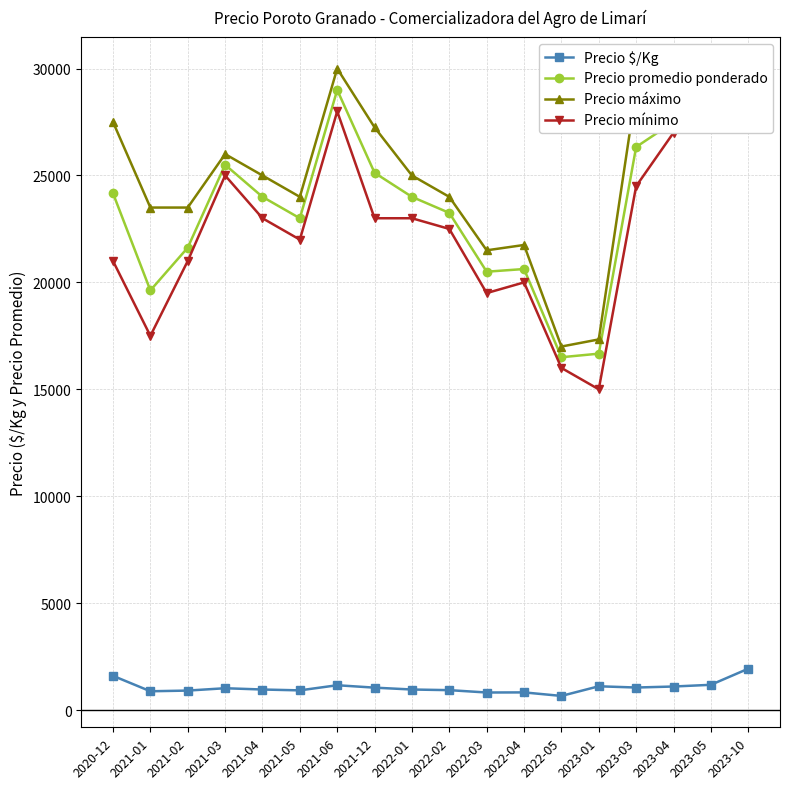

How many data points does each series have?

18